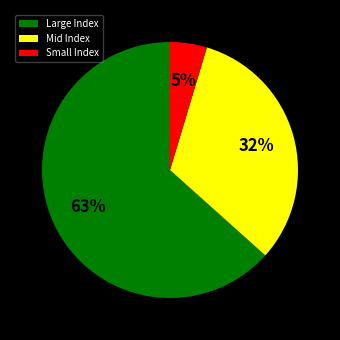

The Small Index slice represents 5% of the pie. True or false?

True